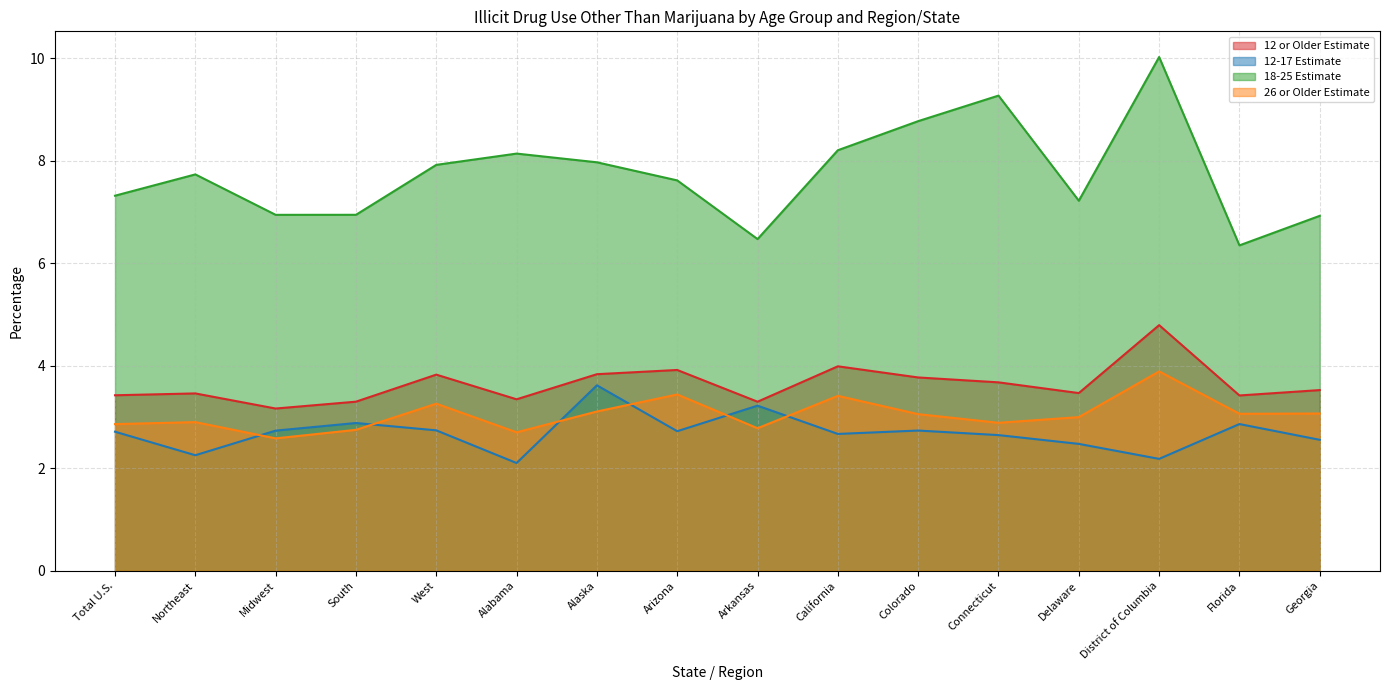

Is the value of 12 or Older Estimate at Northeast greater than the value of 12-17 Estimate at Delaware?

Yes